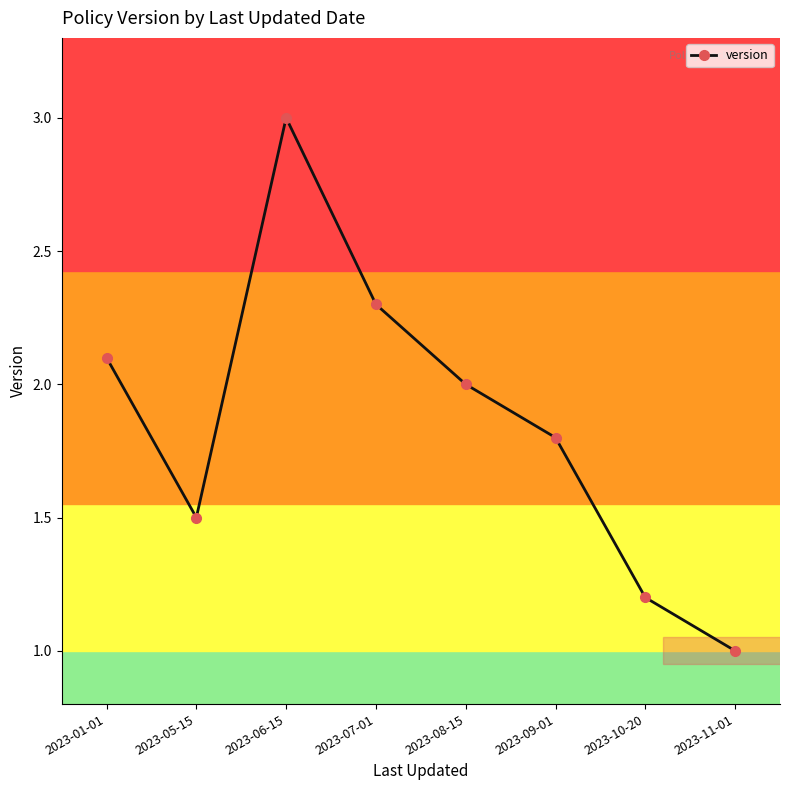

The value at 2023-05-15 is 2.4. True or false?

False